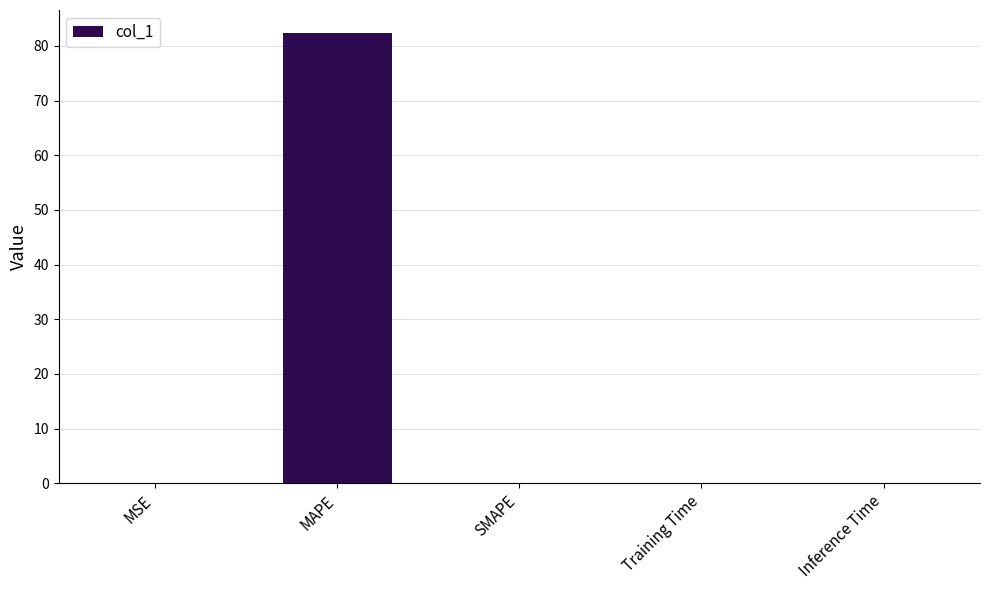

What is the sum of all values?

82.5